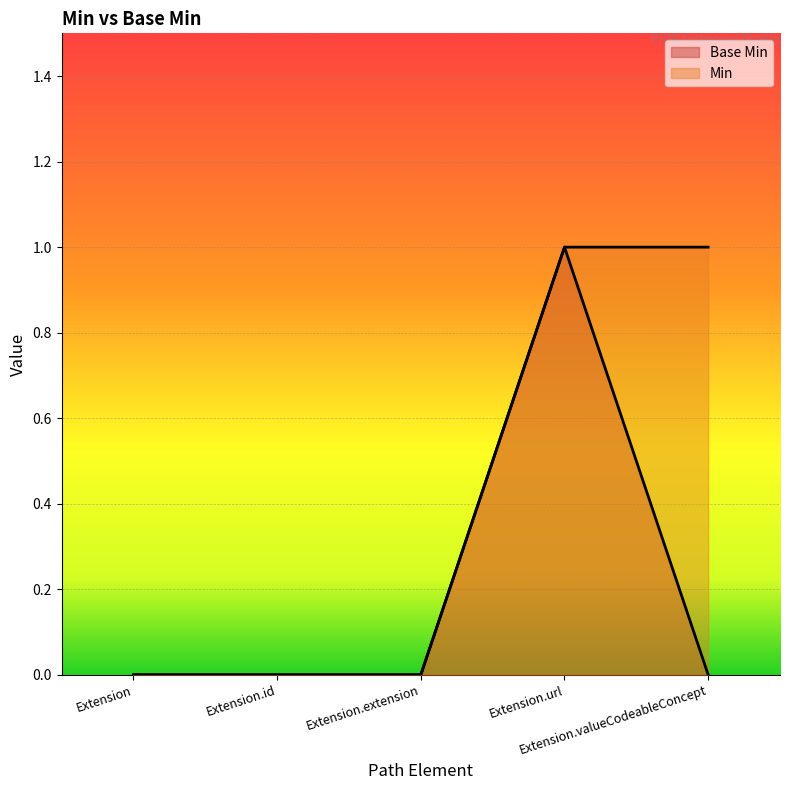

True or false: Min has more than 2 points higher than both neighbors.

False